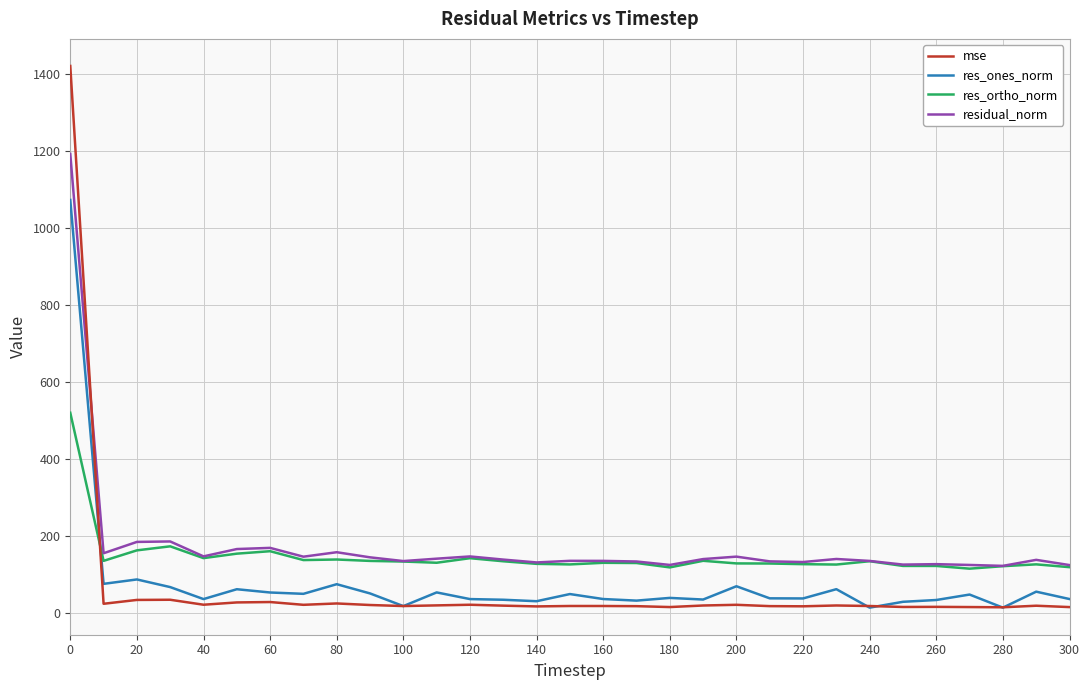

True or false: residual_norm and res_ones_norm intersect in this chart.

False